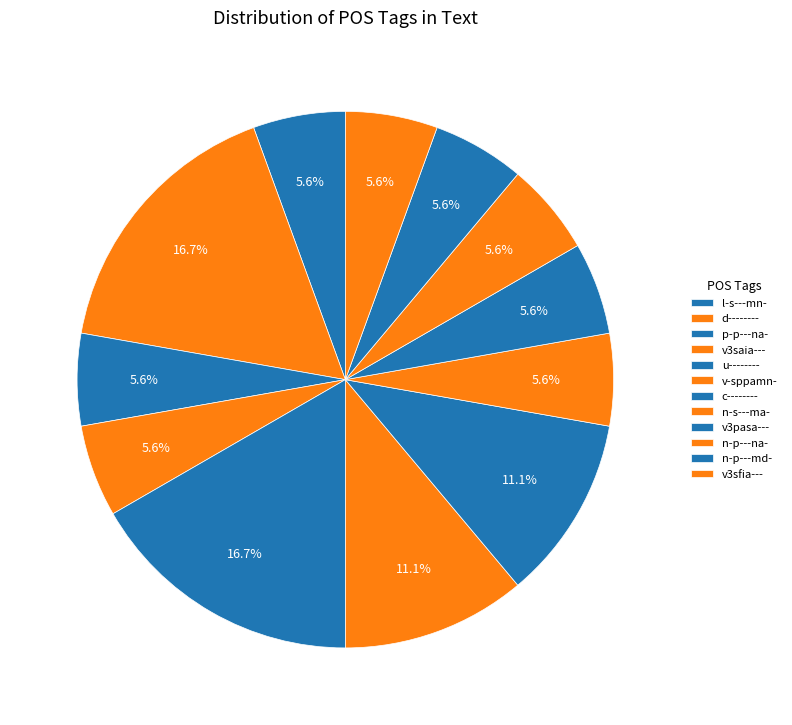

How much of the chart is everything except v3pasa---?

94.4%